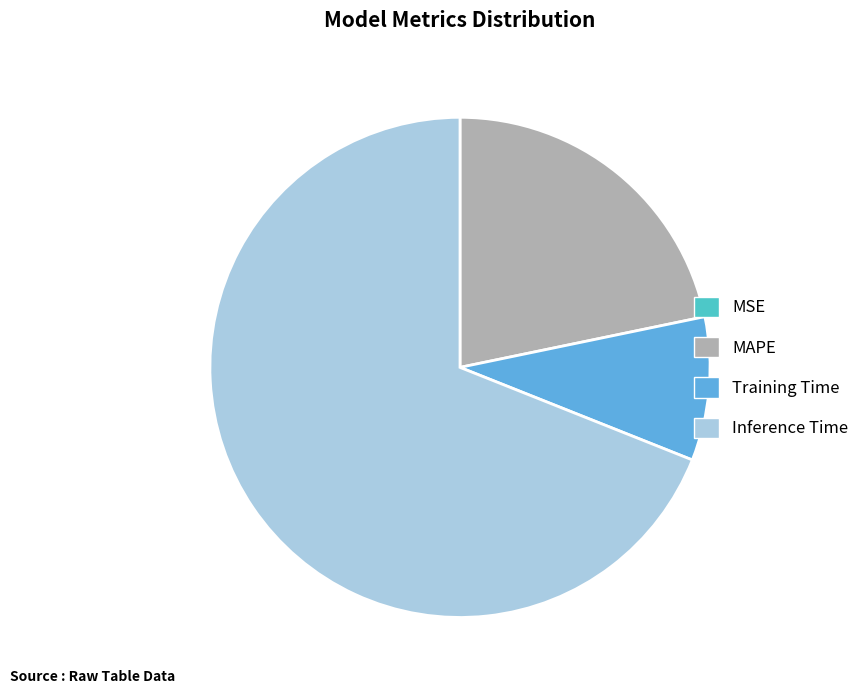

Is there any slice that represents more than half of the pie?

Yes